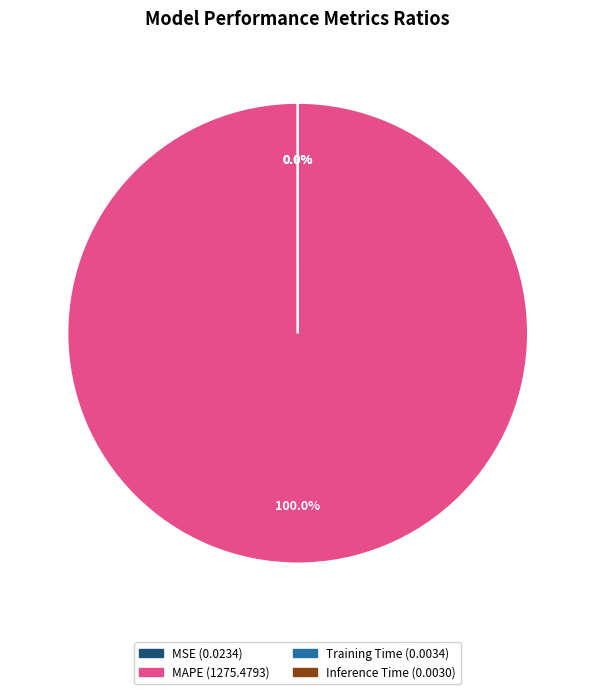

What percentage is the MAPE slice, to the nearest percent?

100%